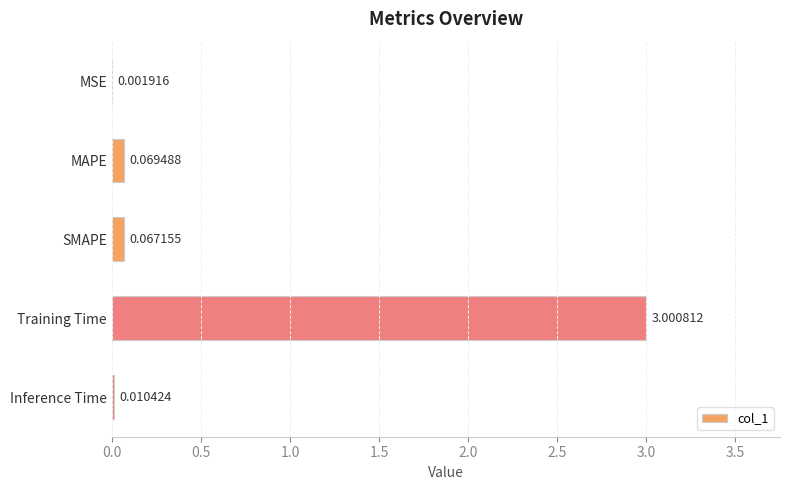

At which label is the value closest to 1?

MAPE